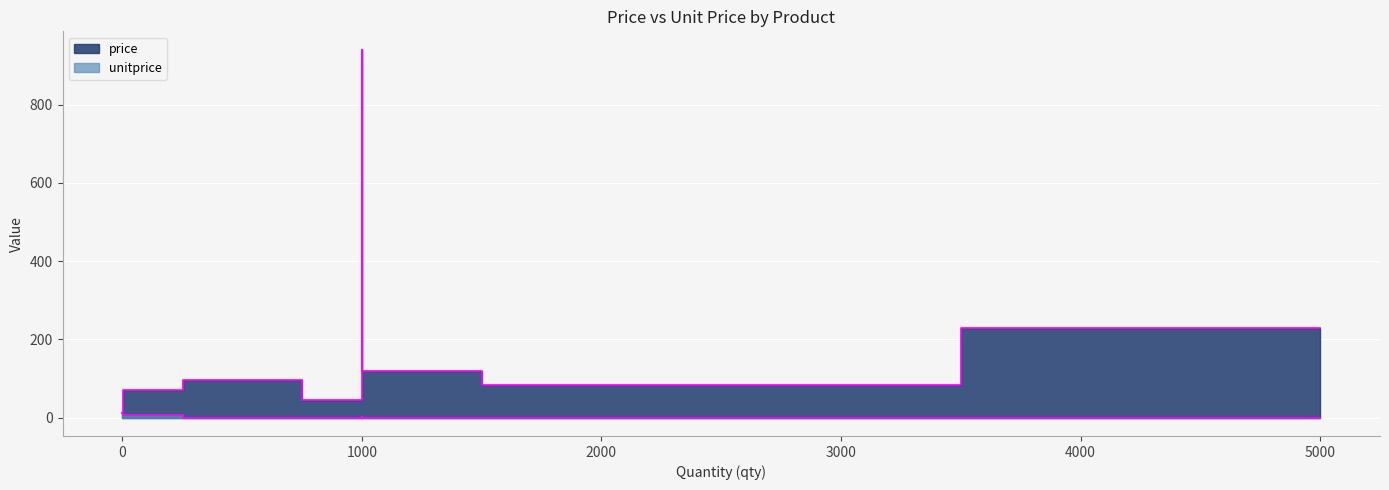

Is the value of unitprice at Сыр творожный greater than the value of price at Сахар-песок?

No